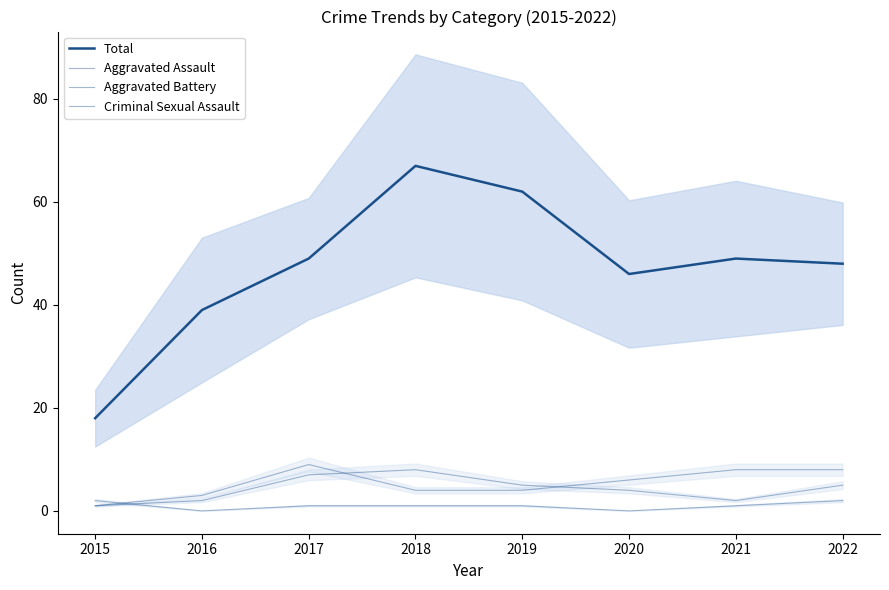

Which category has the highest value in the Total series?

2018